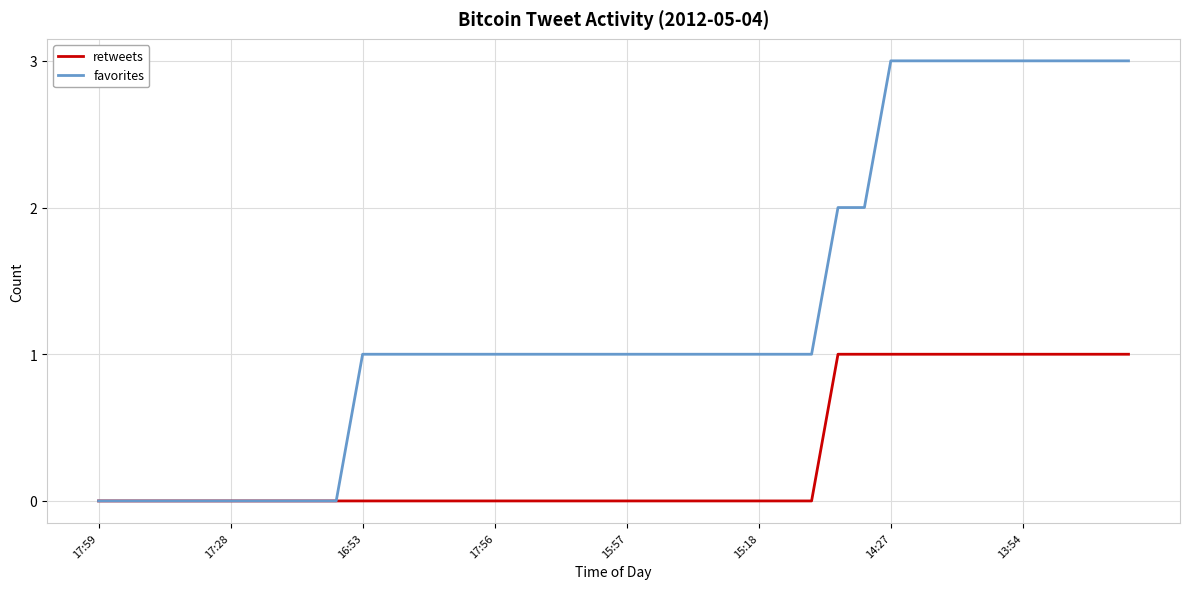

List the series in order of their overall mean, lowest first.

retweets, favorites